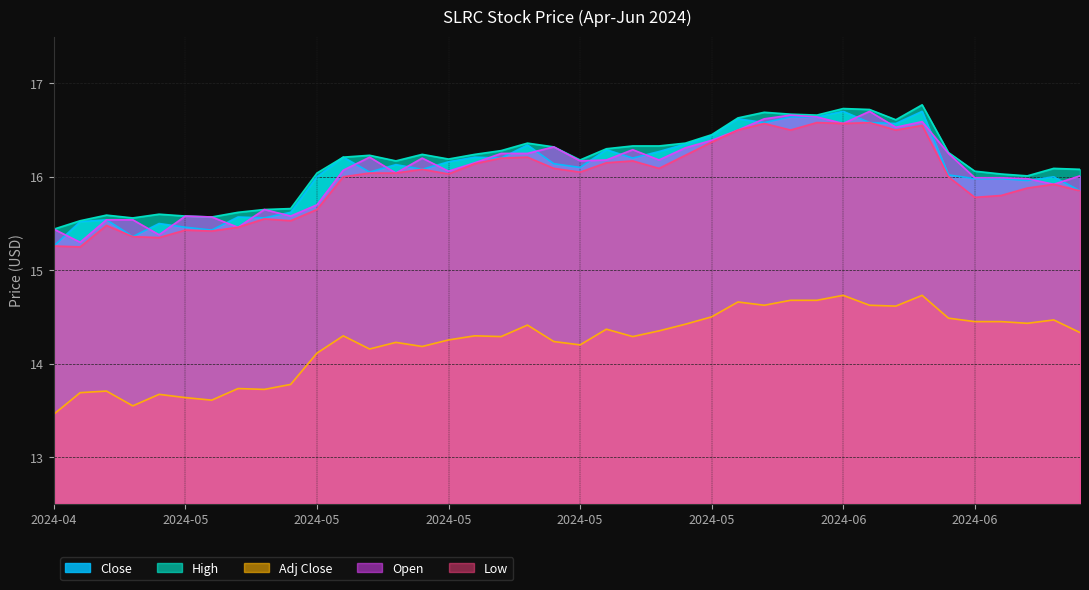

How many values in the Close series exceed 16?

24